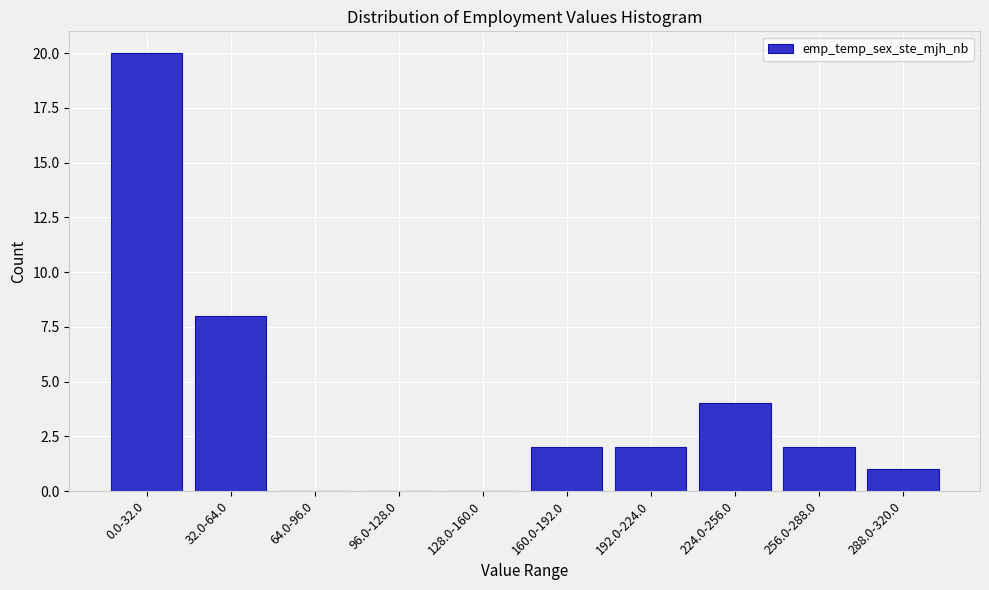

Reading right to left, what are all the values shown in this chart?

288.0-320.0=1	256.0-288.0=2	224.0-256.0=4	192.0-224.0=2	160.0-192.0=2	128.0-160.0=0	96.0-128.0=0	64.0-96.0=0	32.0-64.0=8	0.0-32.0=20